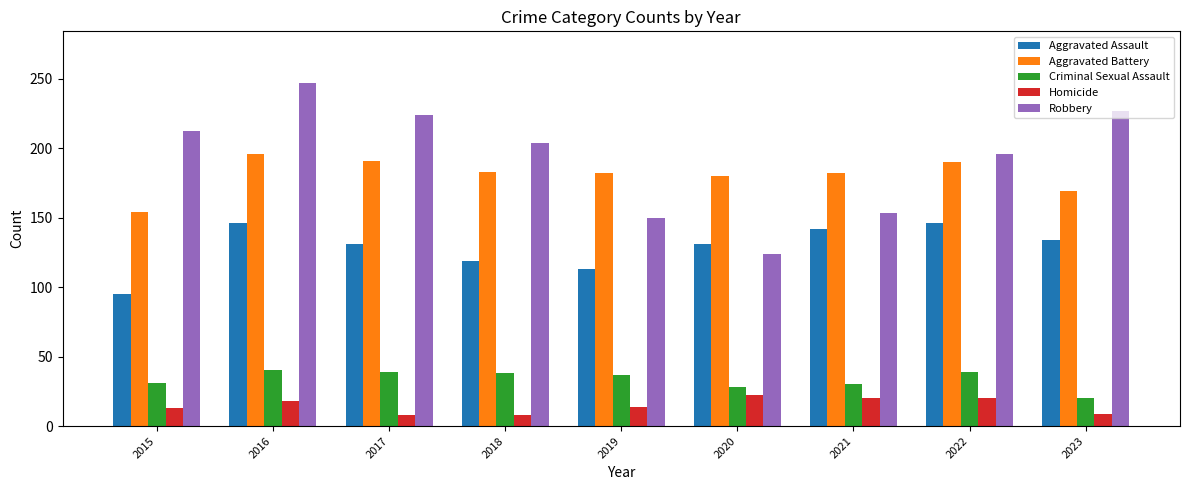

How many values in the Robbery series are below 204?

4